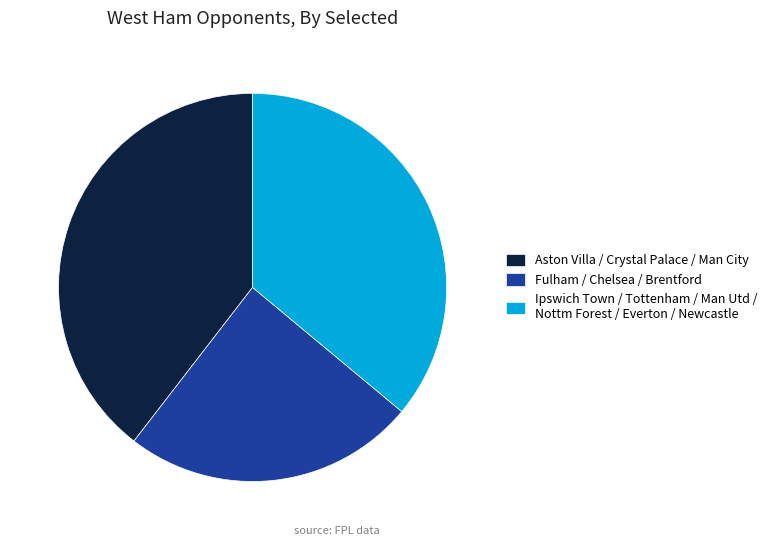

Is it true that Fulham / Chelsea / Brentford is 24% of the pie?

True